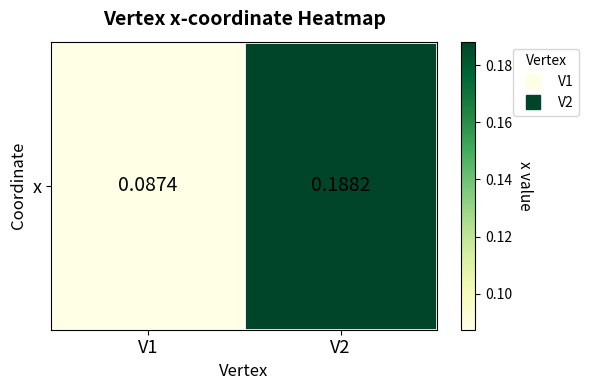

List the labels in order of value, largest first.

V2, V1